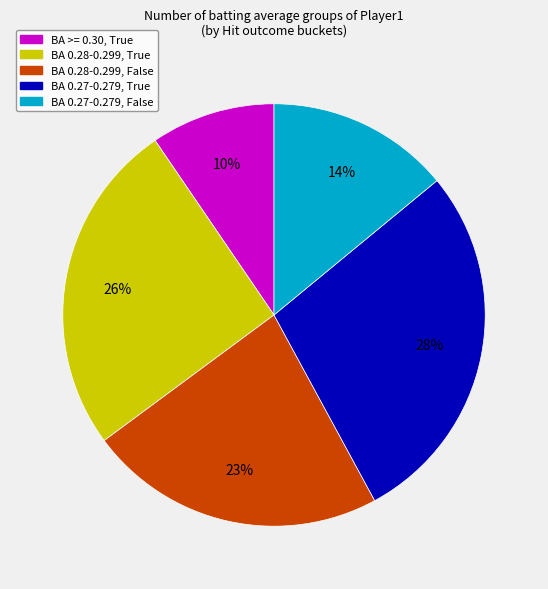

Is there any slice that represents more than half of the pie?

No